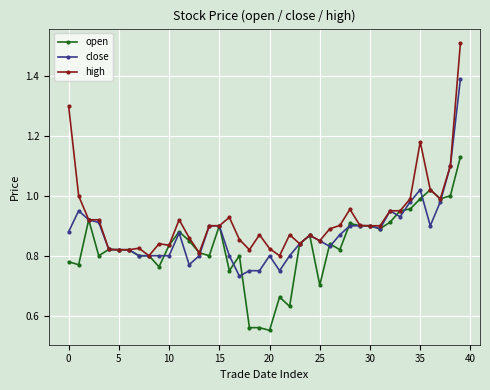

Rank the series by their average value, from highest to lowest.

high, close, open